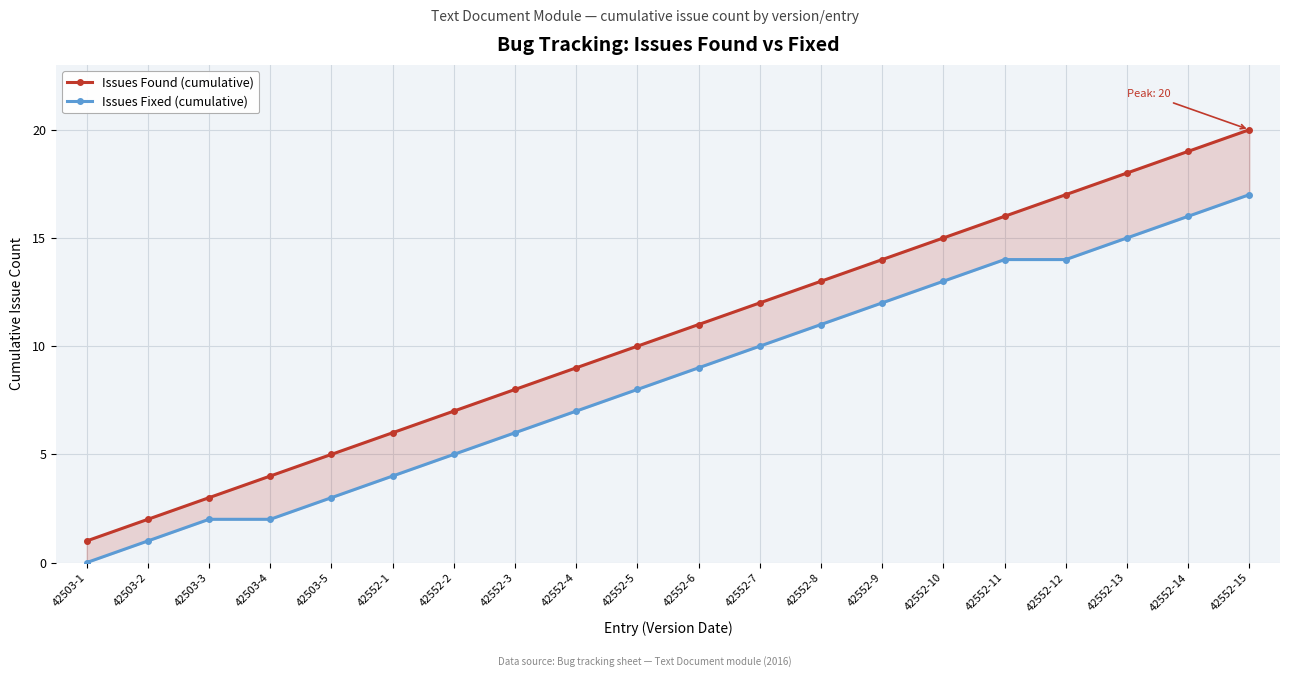

What is the maximum value for Issues Fixed (cumulative)?

17